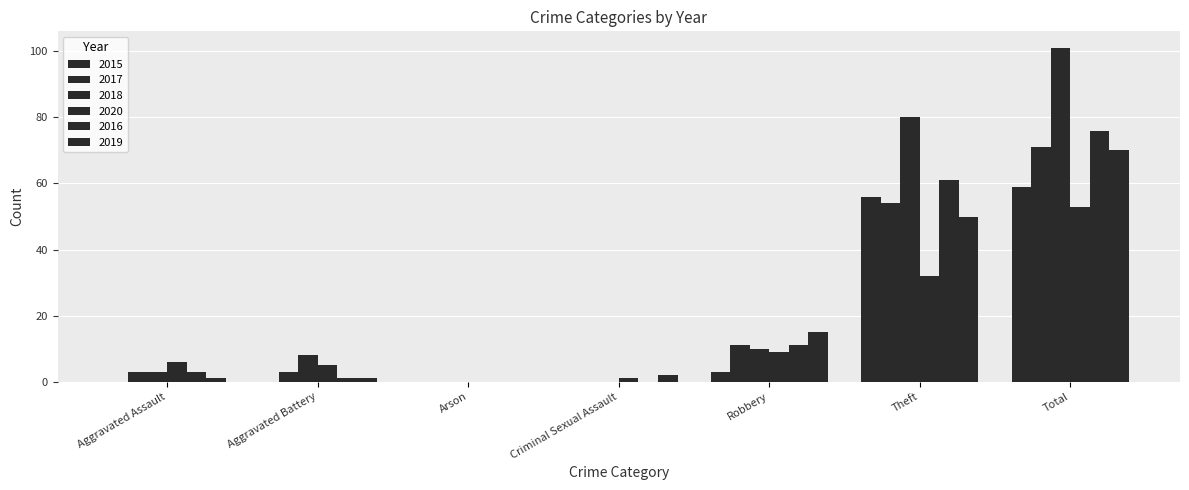

Where does the 2019 series first go above 2?

Robbery